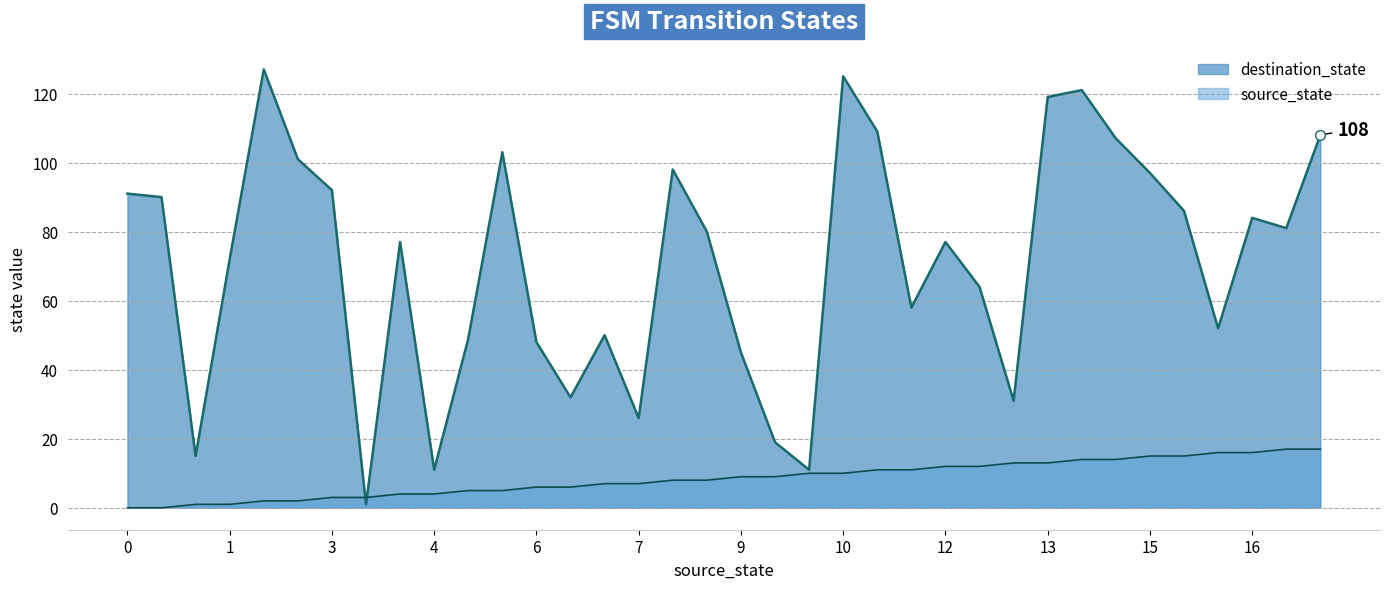

Does the chart display data point markers on the line(s)?

No